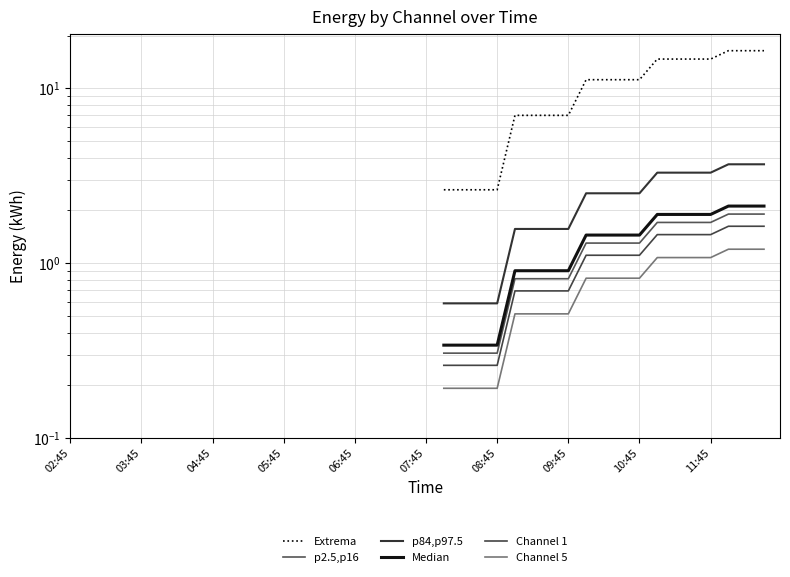

What position from the right is 26?

14